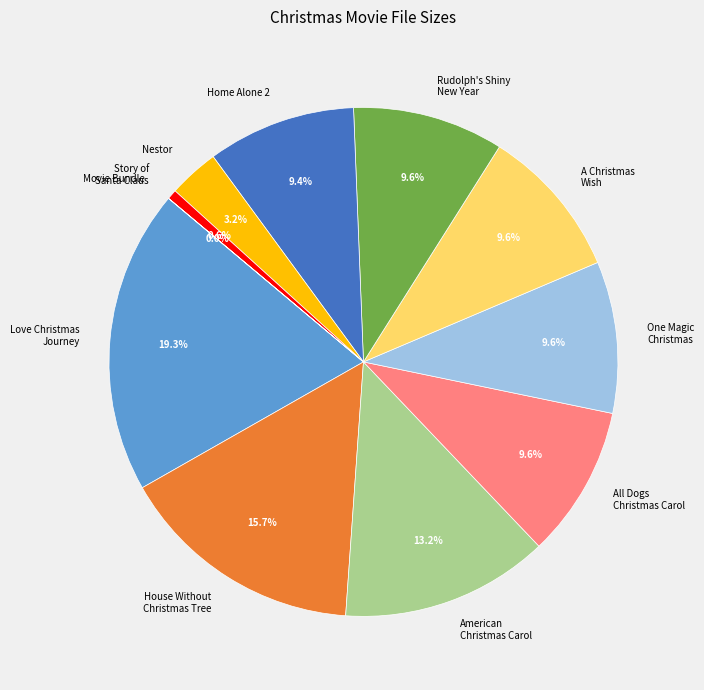

Does any single category account for the majority?

No